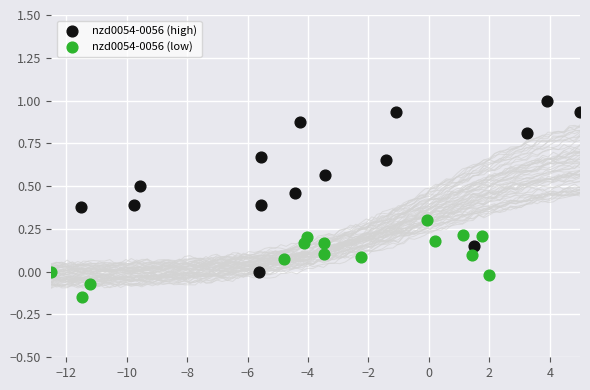

Which series reaches the minimum Y coordinate?

nzd0054-0056 (low)